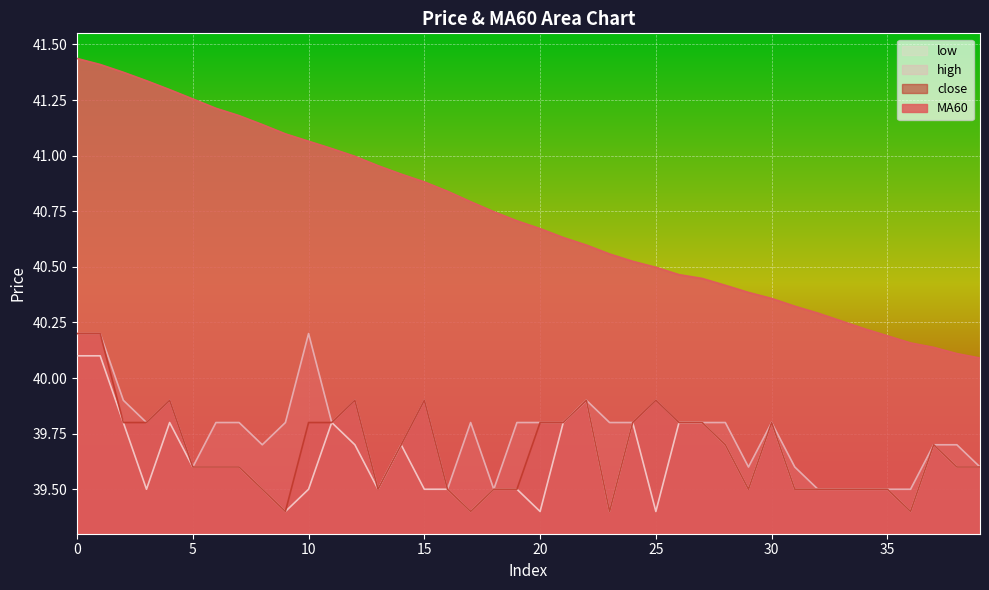

What is the difference between the highest and lowest values at 34?

0.7